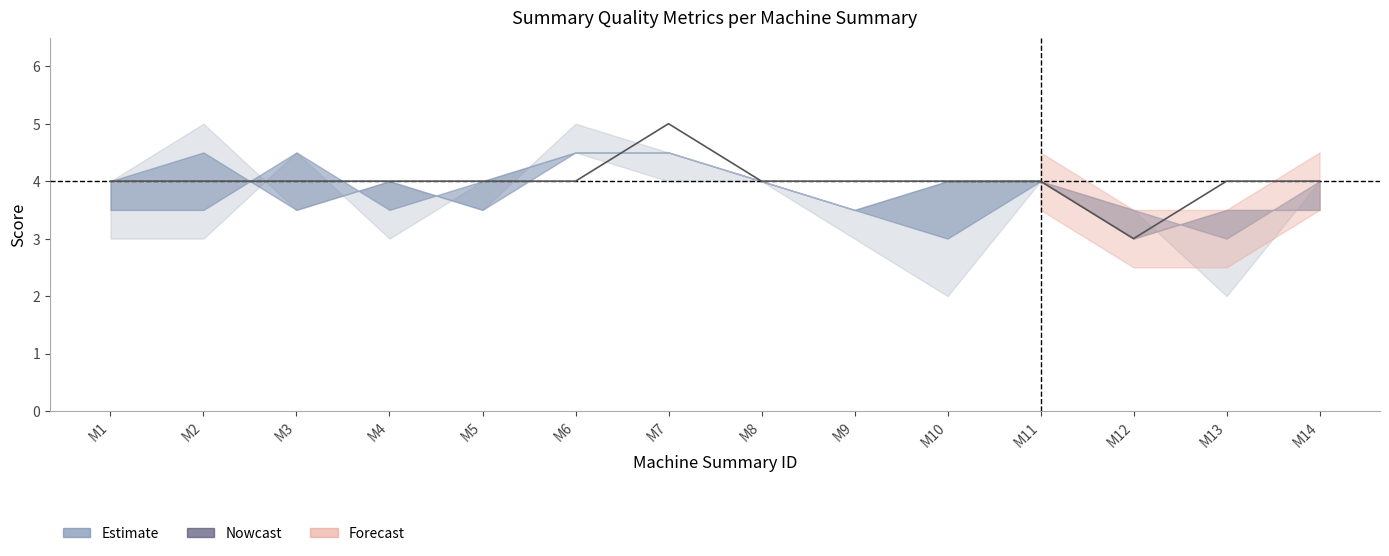

At which label does sent-con first exceed 4?

M7